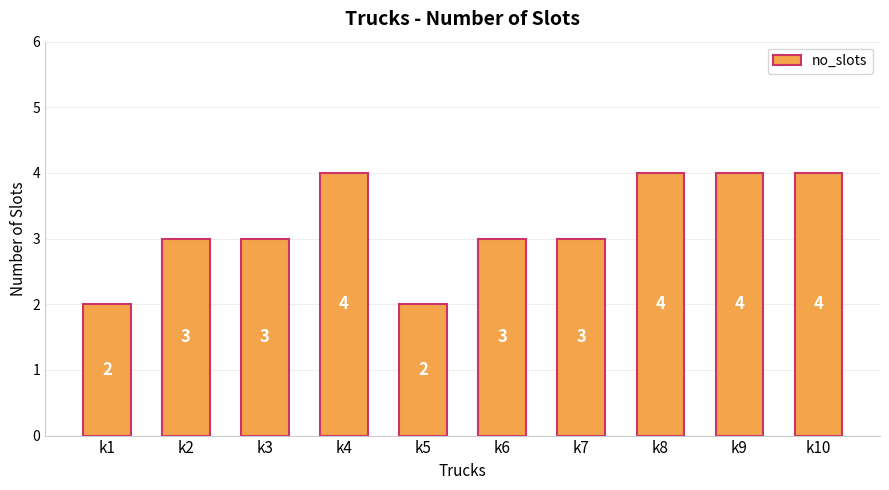

What is the maximum value shown in the chart?

4